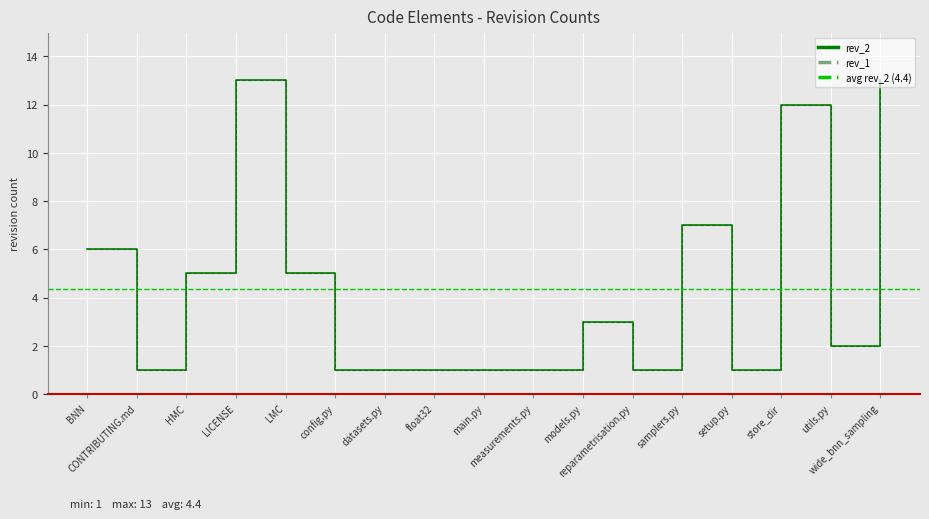

The rev_1 series shows 1 at float32. True or false?

False